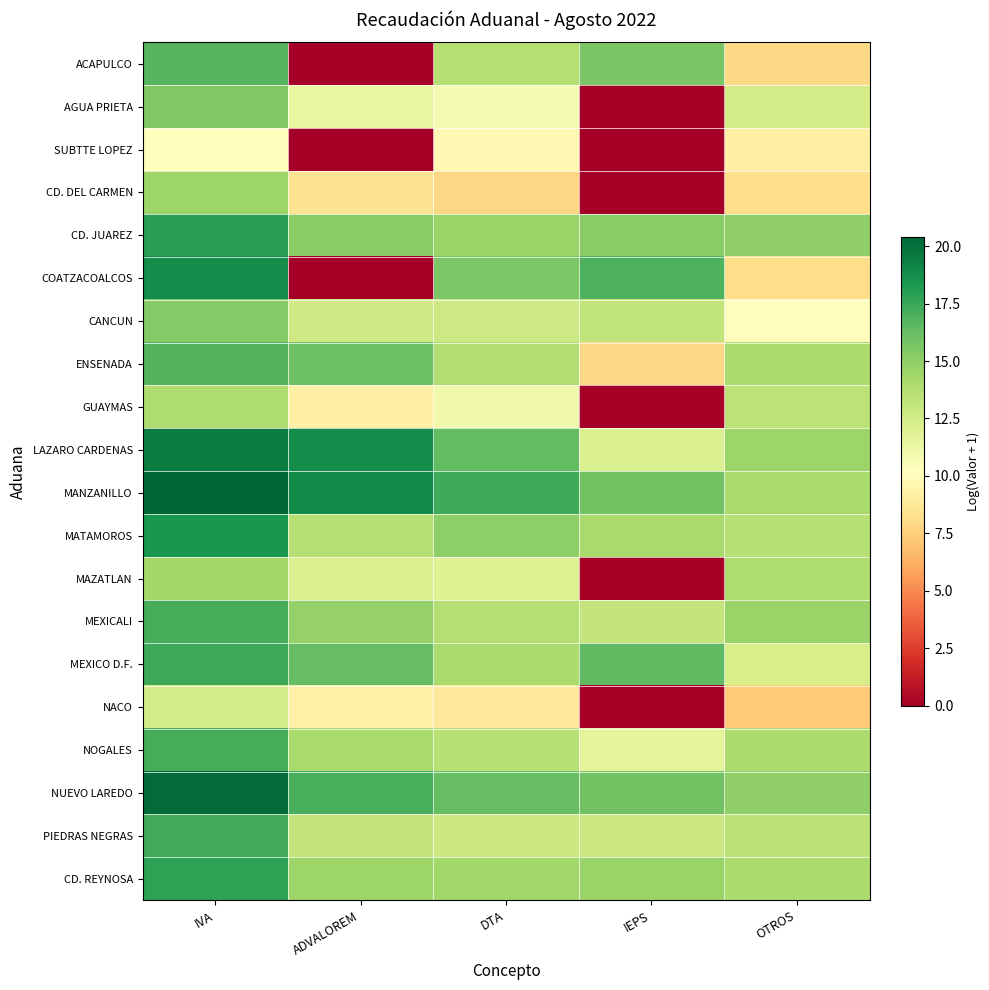

At which category is the sum across all series the highest?

IVA